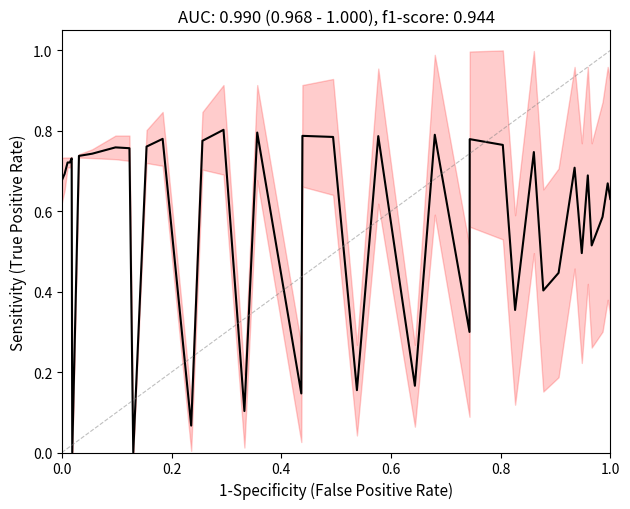

How many positive values are there?

38